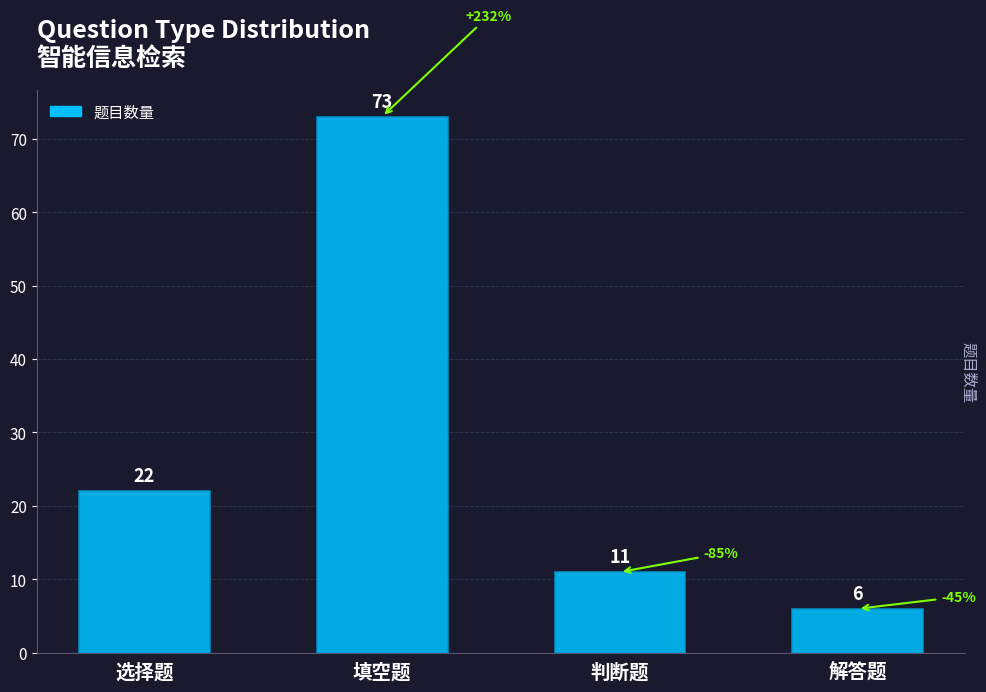

What is the minimum value shown in the chart?

6